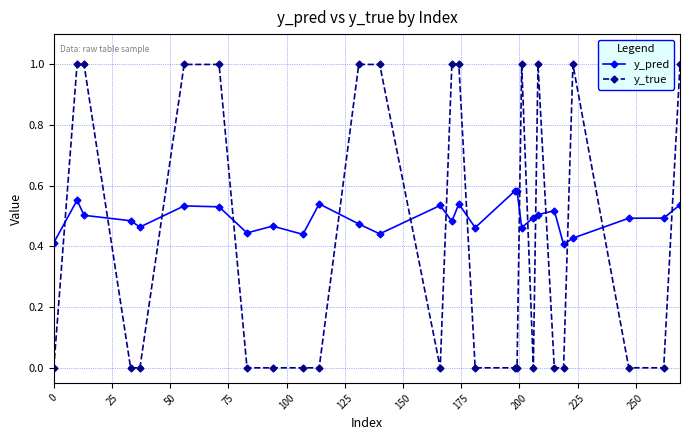

What is the difference between the maximum and minimum values in the y_true series?

1.0